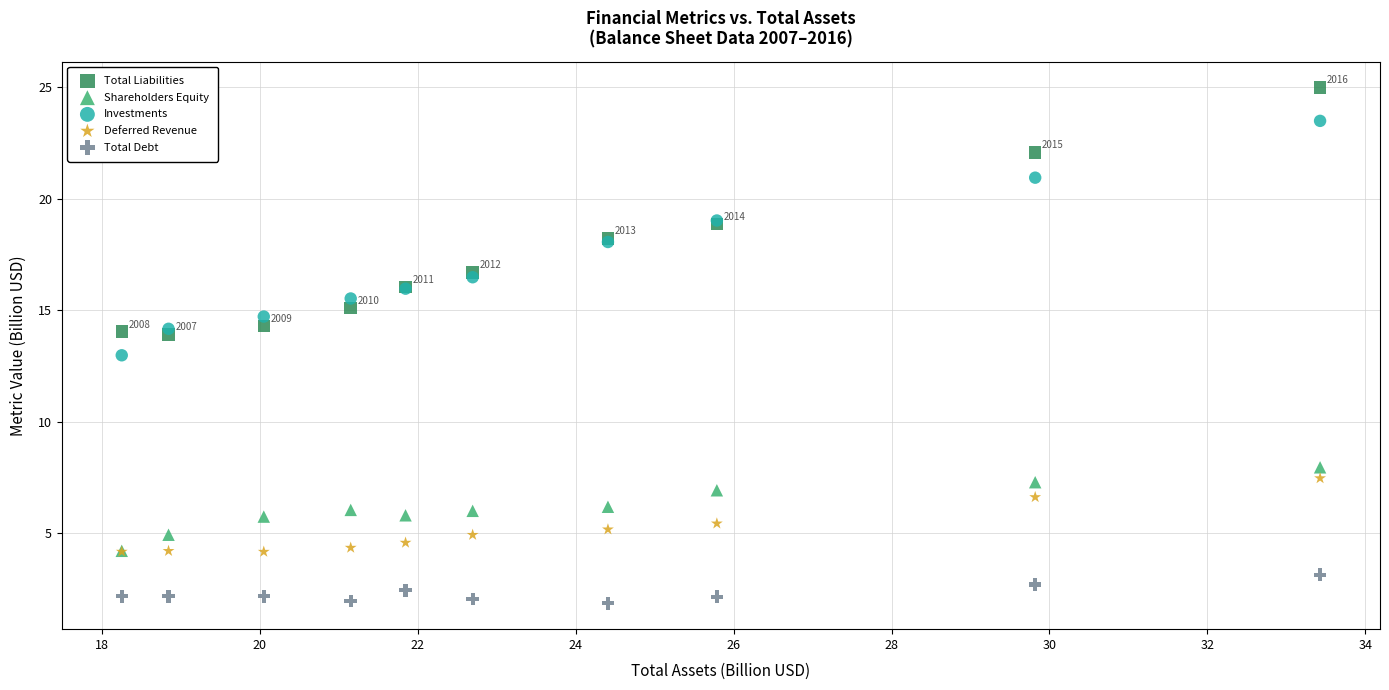

What are all the series names shown in the legend?

Total Liabilities, Shareholders Equity, Investments, Deferred Revenue, Total Debt